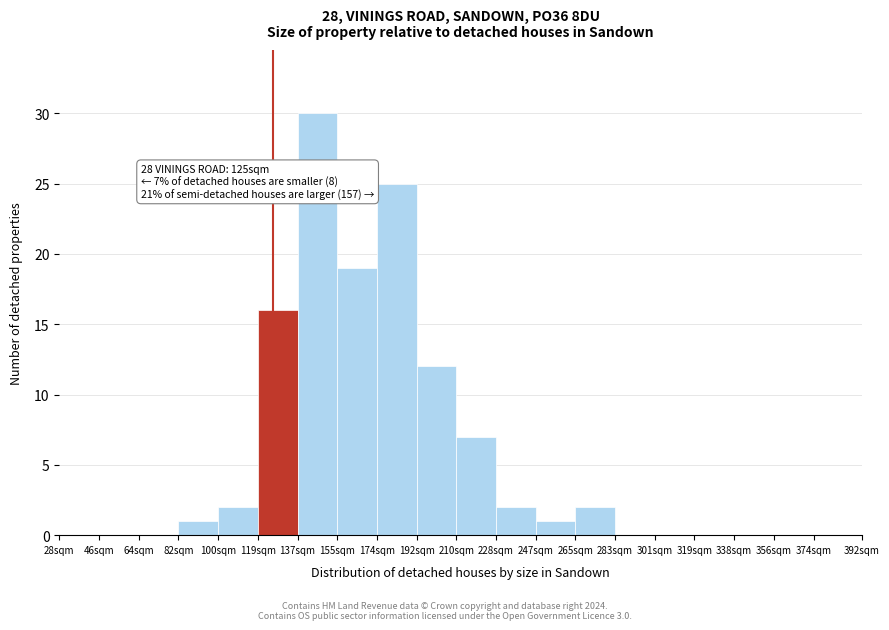

Reading left to right, list all the values displayed in this chart.

28sqm=0	46sqm=0	64sqm=0	82sqm=1	100sqm=2	119sqm=16	137sqm=30	155sqm=19	174sqm=25	192sqm=12	210sqm=7	228sqm=2	247sqm=1	265sqm=2	283sqm=0	301sqm=0	319sqm=0	338sqm=0	356sqm=0	374sqm=0